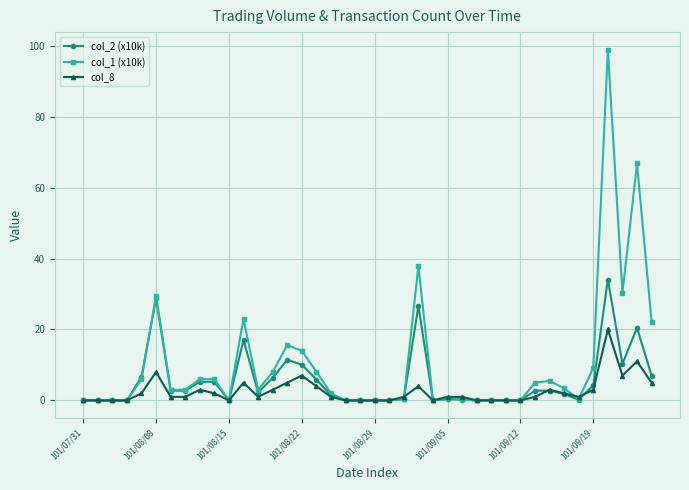

What is the value of the col_1 (x10k) point at the 33rd from the left?

5.5